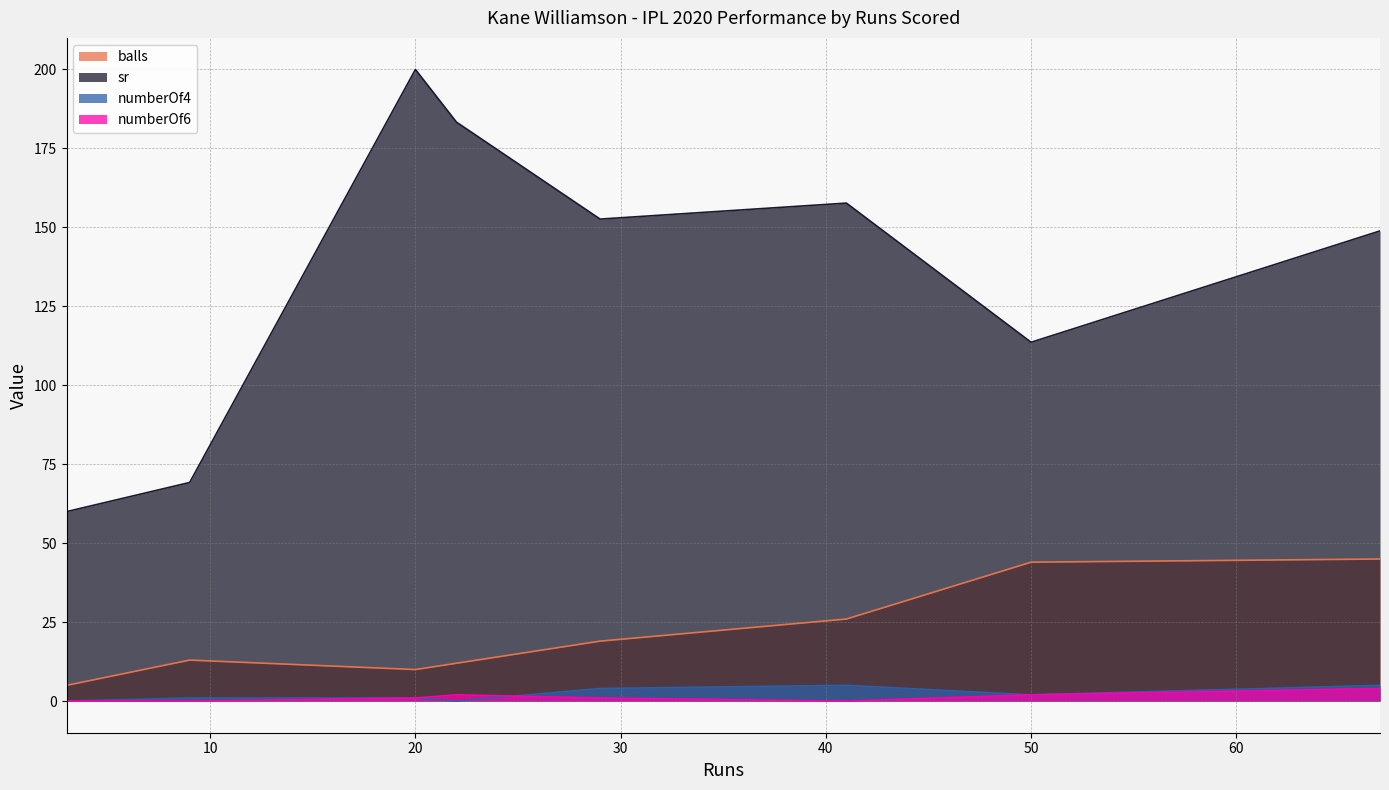

The value of sr at 3 is 106.7. True or false?

False